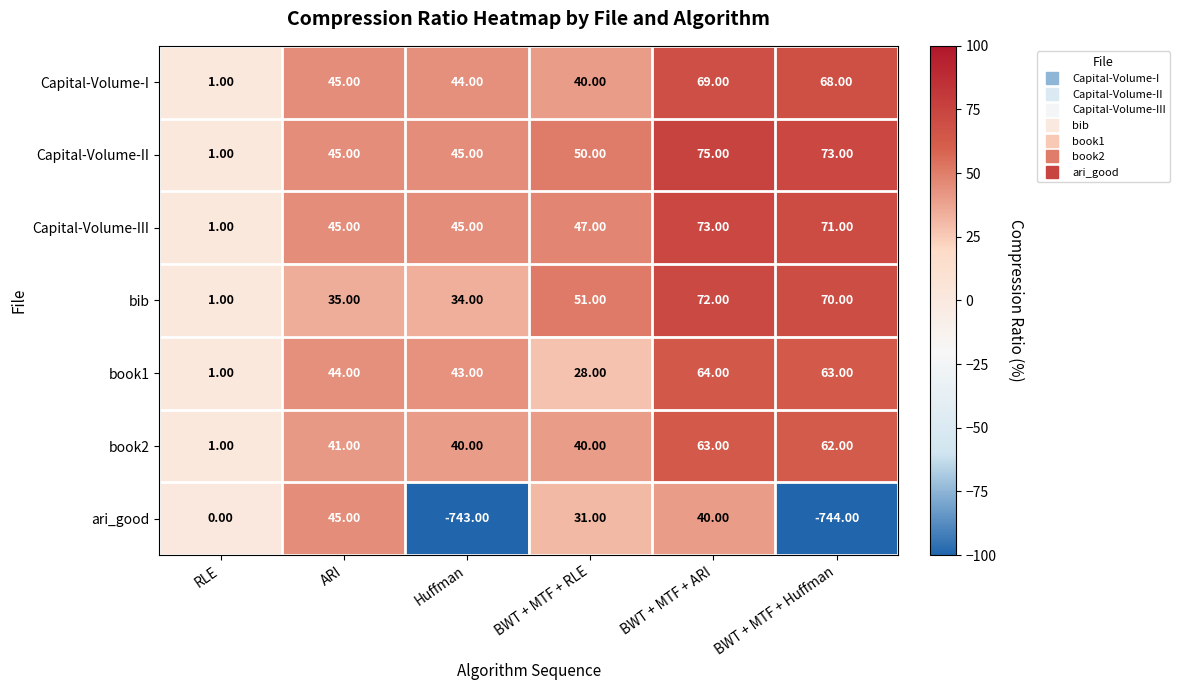

Which series has the largest range (max minus min)?

ari_good